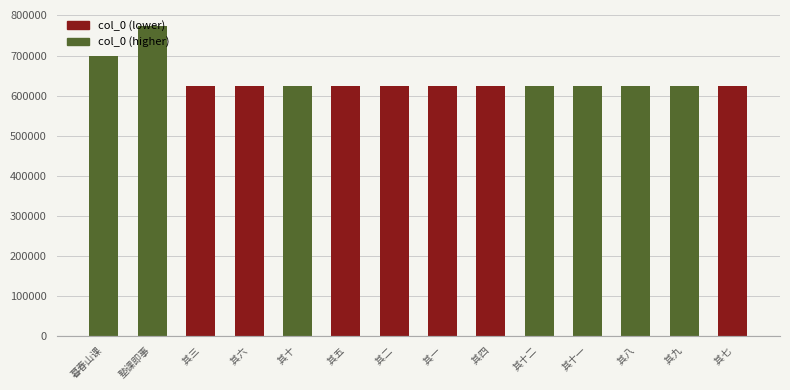

What is the approximate value at  其十, to the nearest 100?

622700